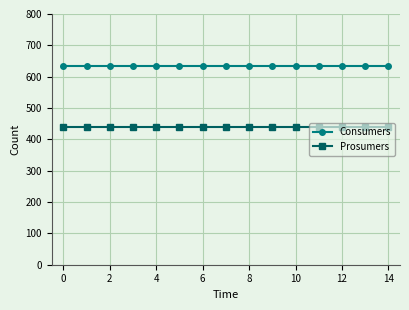

What is the smallest value displayed?

440